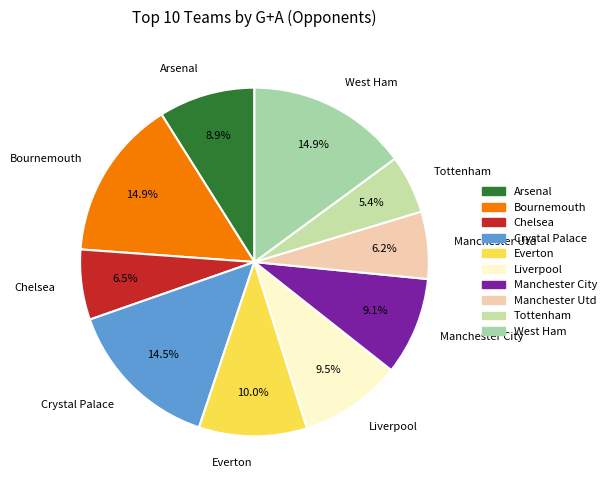

How many slices are in this pie chart?

10